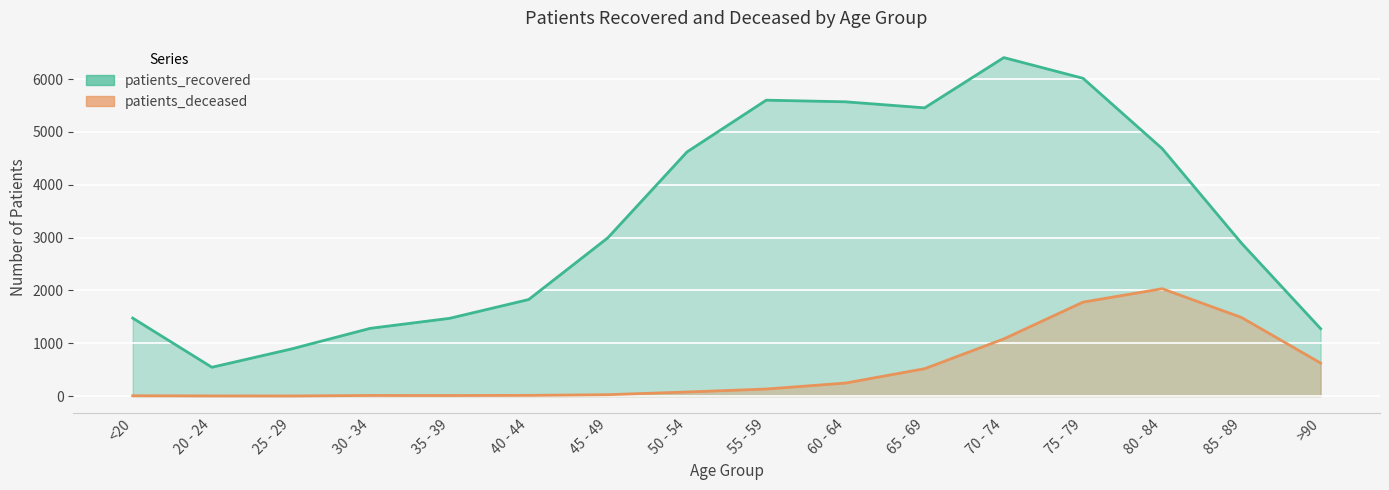

How many distinct data groups are displayed?

2